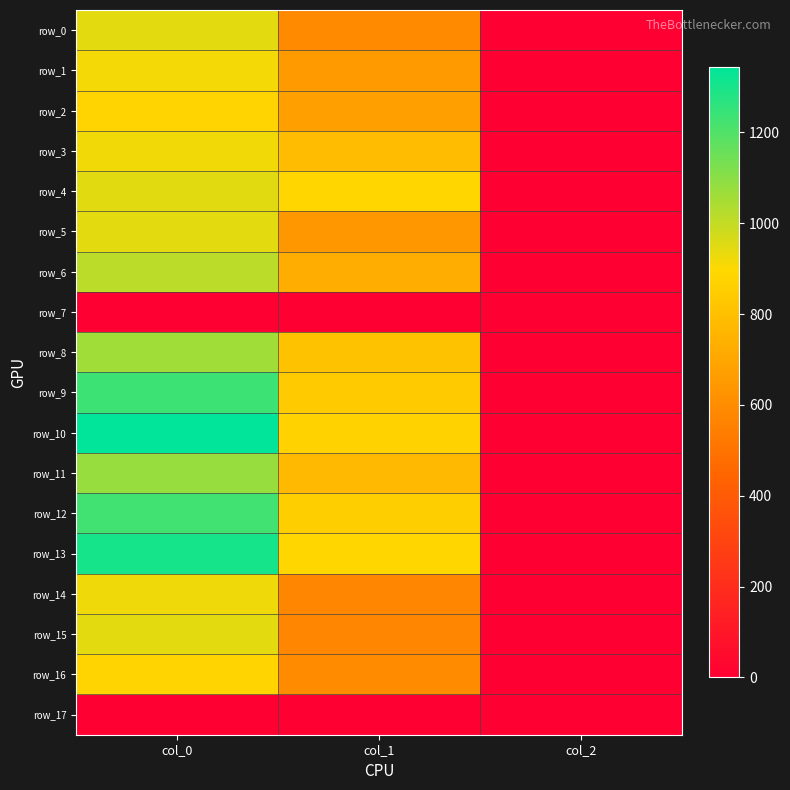

Which series has the widest spread of values?

row_10